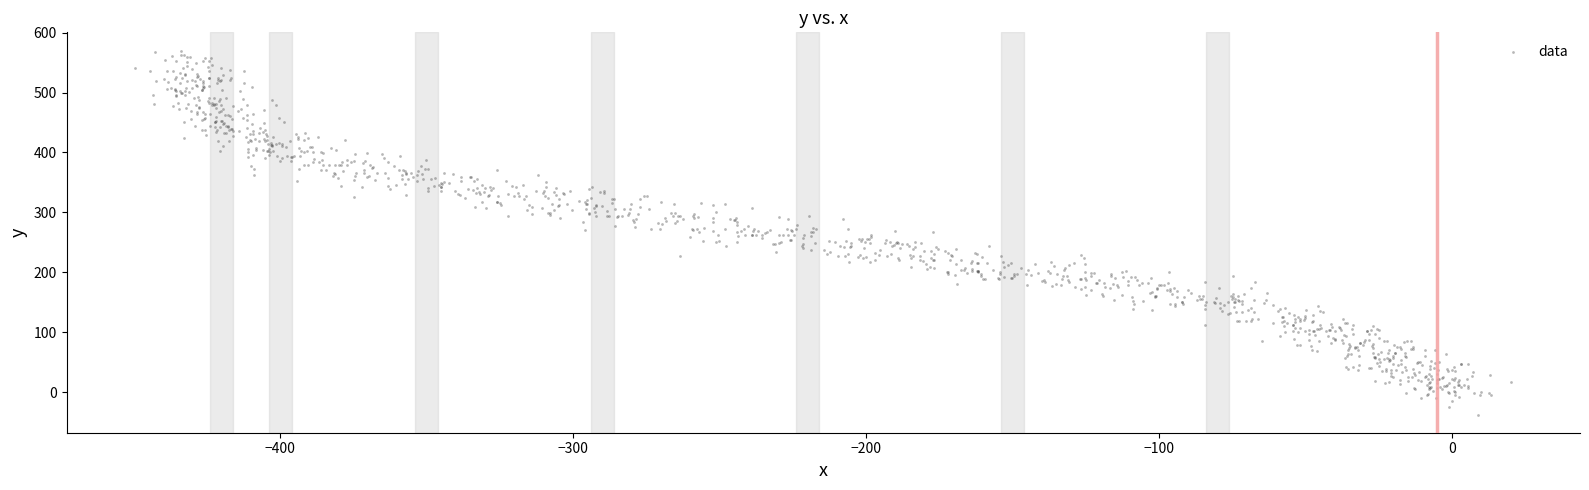

What is the range of Y values (max minus min)?

607.7